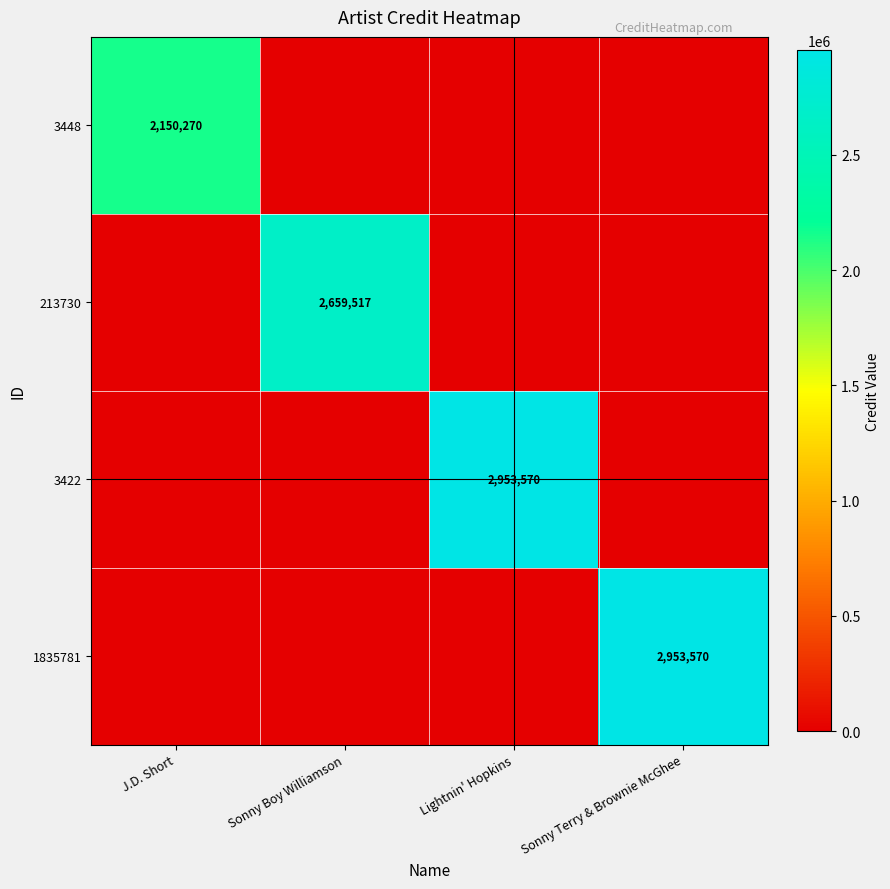

Is the value of 213730 at Sonny Boy Williamson greater than the value of 3422 at Lightnin' Hopkins?

No